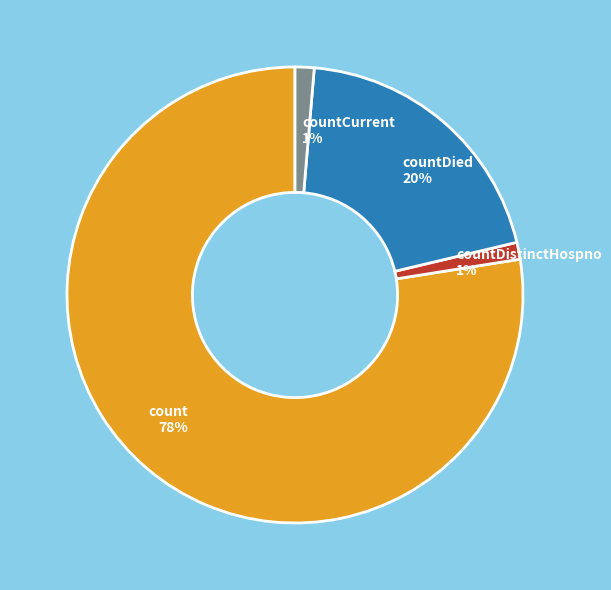

Is the sum of countCurrent and countDied greater than half?

No